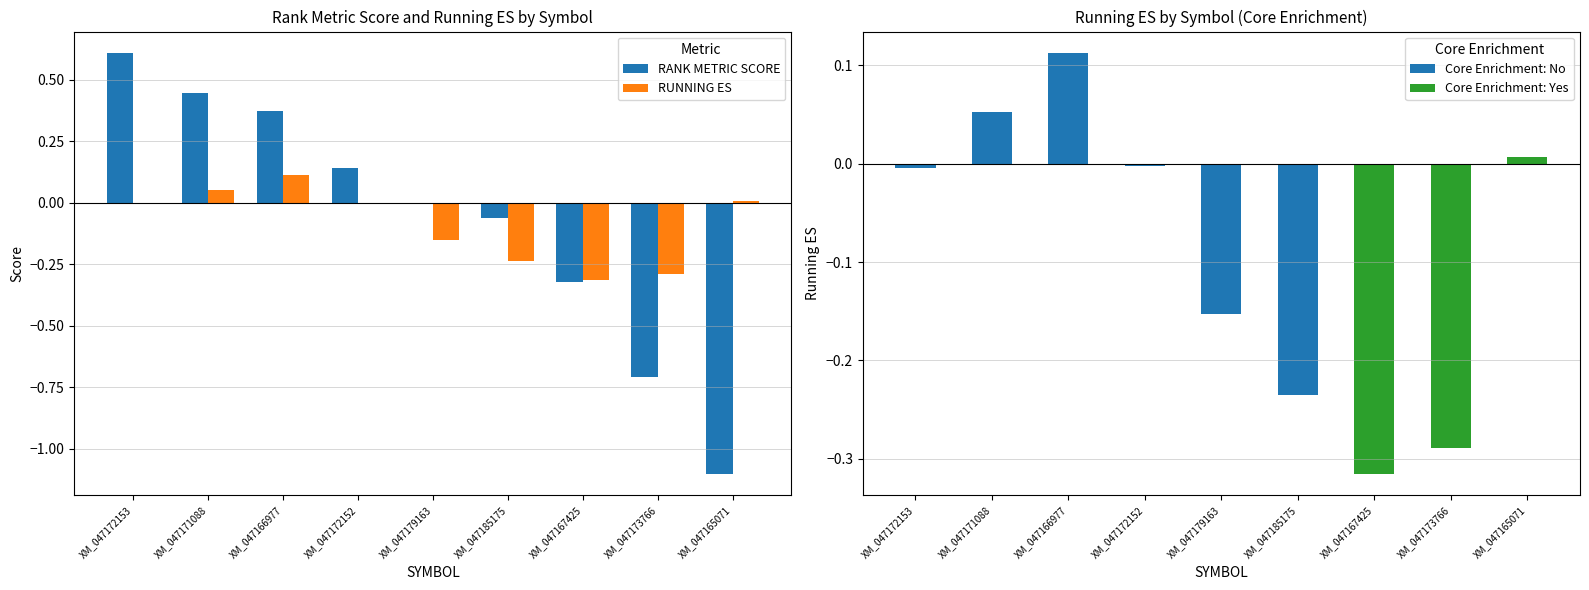

What is the label of the 5th bar from the left?

XM_047179163